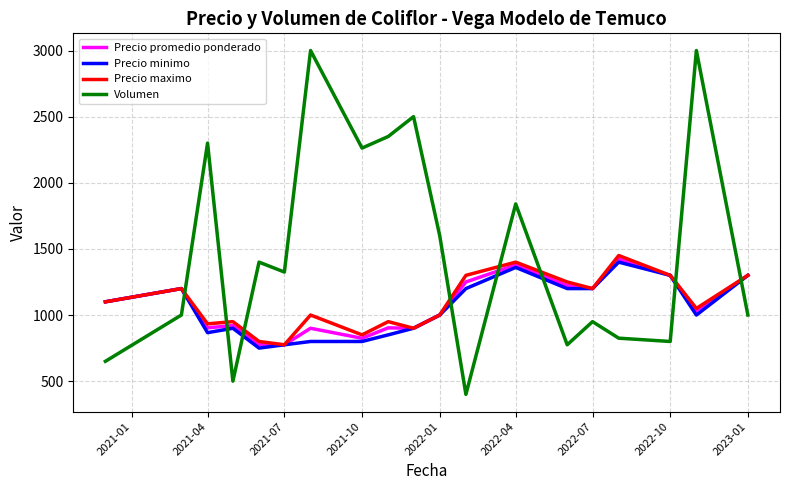

What is the lowest value of the Precio maximo series?

775.0